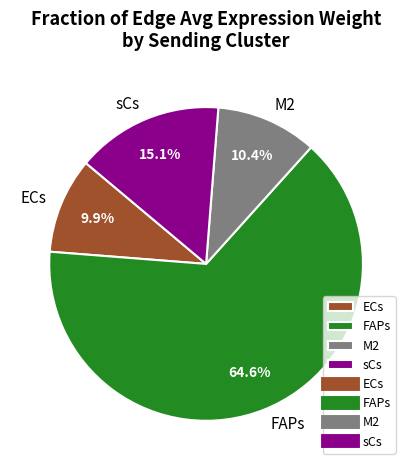

To the nearest percent, what is the average slice percentage?

25%